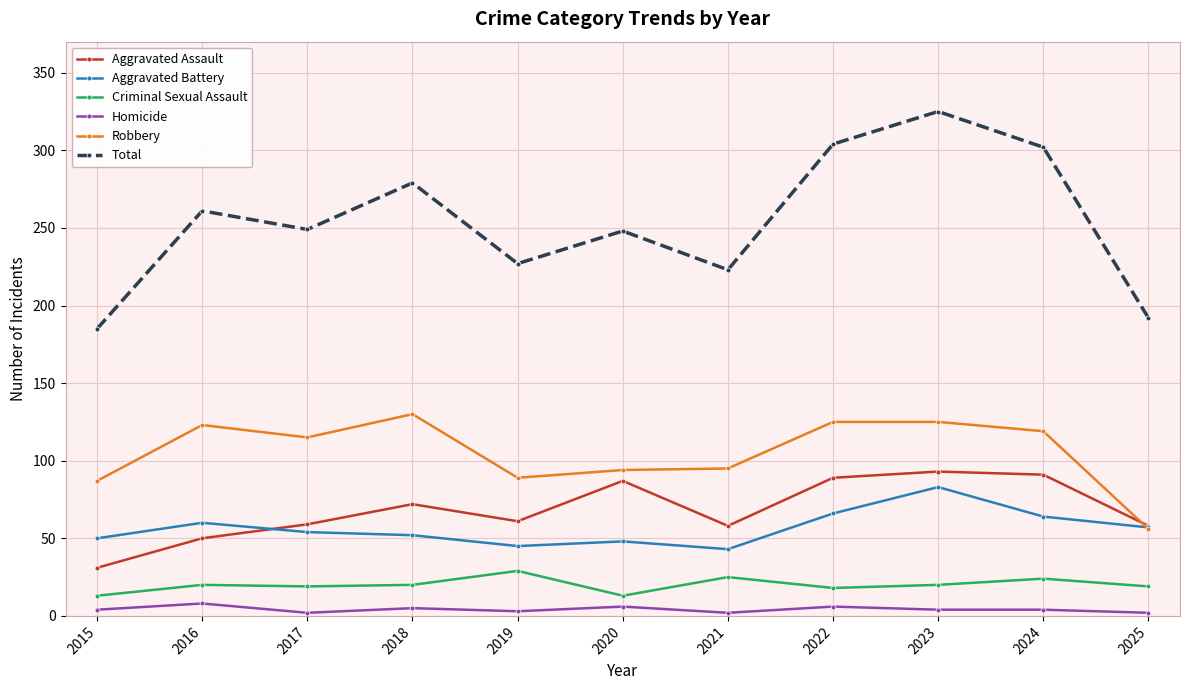

Which series has the largest range (max minus min)?

Total